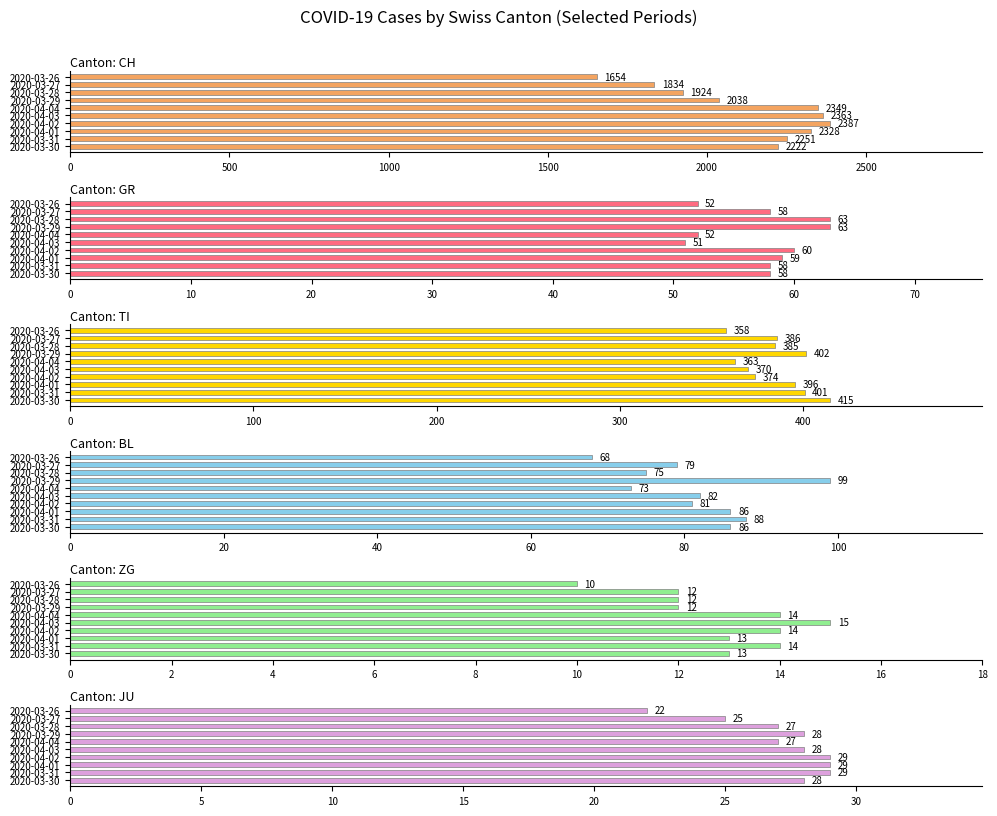

True or false: CH has a value of 1924 at 2020-03-28.

True